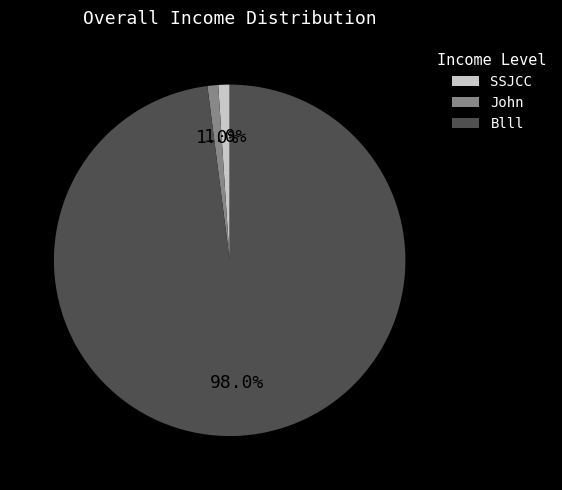

Is it true that SSJCC is 1% of the pie?

True